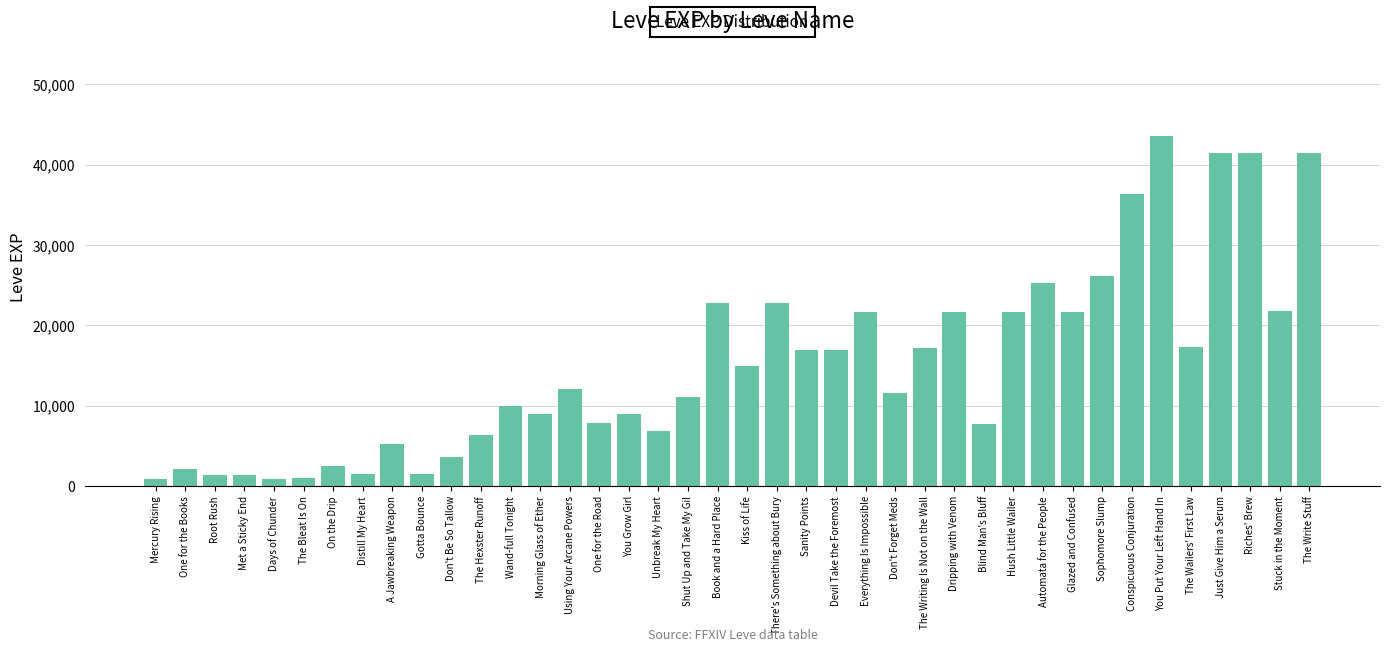

What is the label of the 21st bar from the left?

Kiss of Life